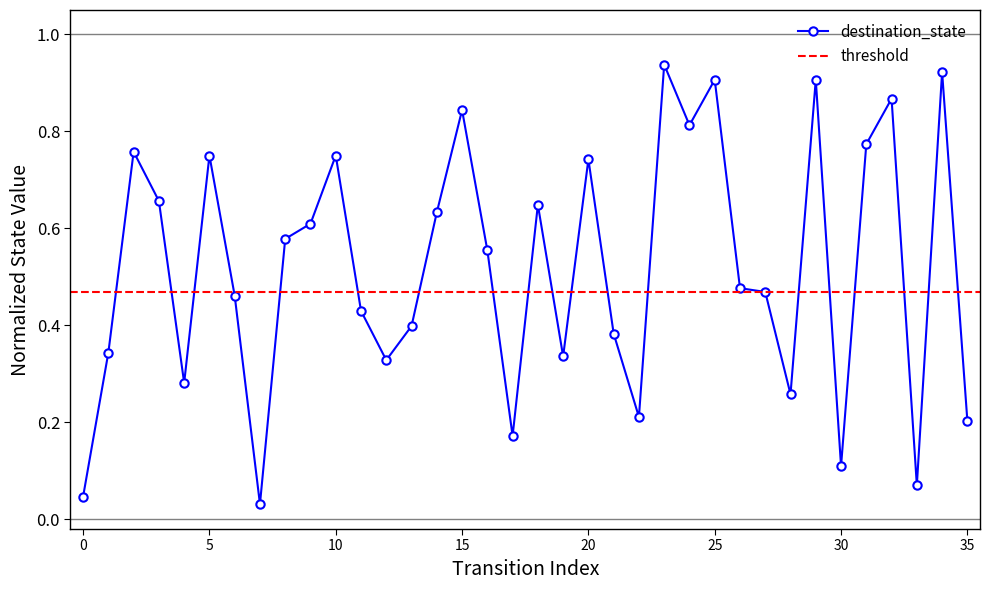

What is the difference between the maximum and minimum values?

0.9